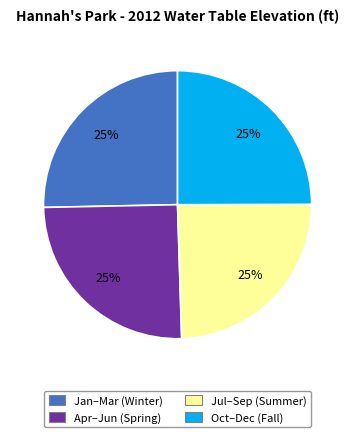

Is there a majority slice in this chart?

No